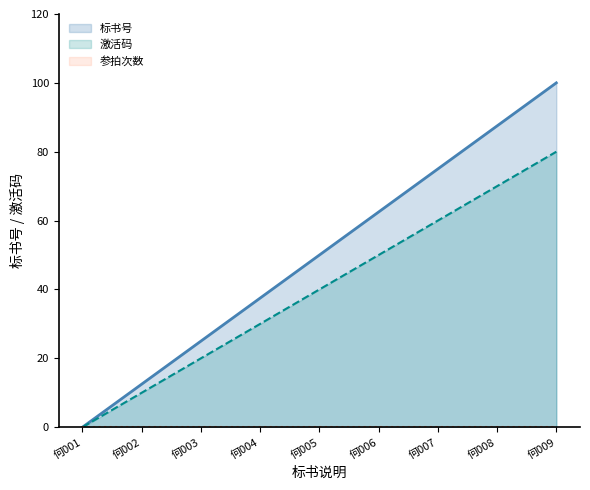

True or false: 激活码 and 标书号 intersect in this chart.

False